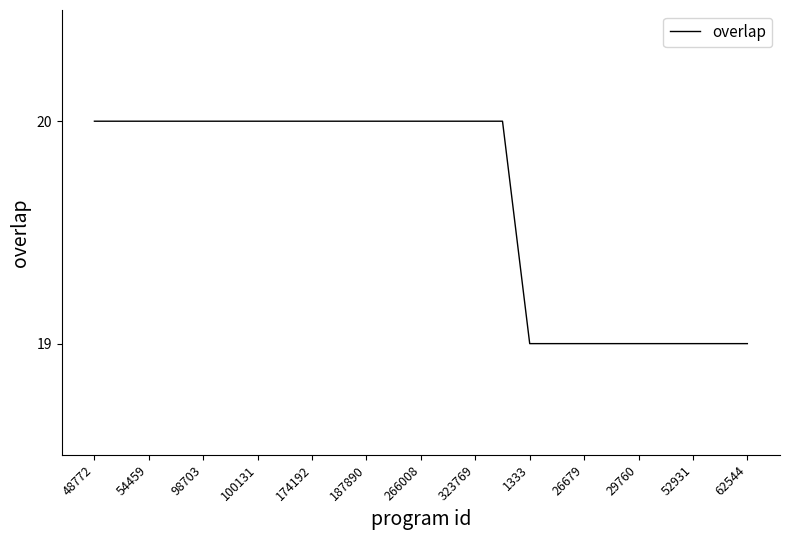

What is the greatest value displayed?

20